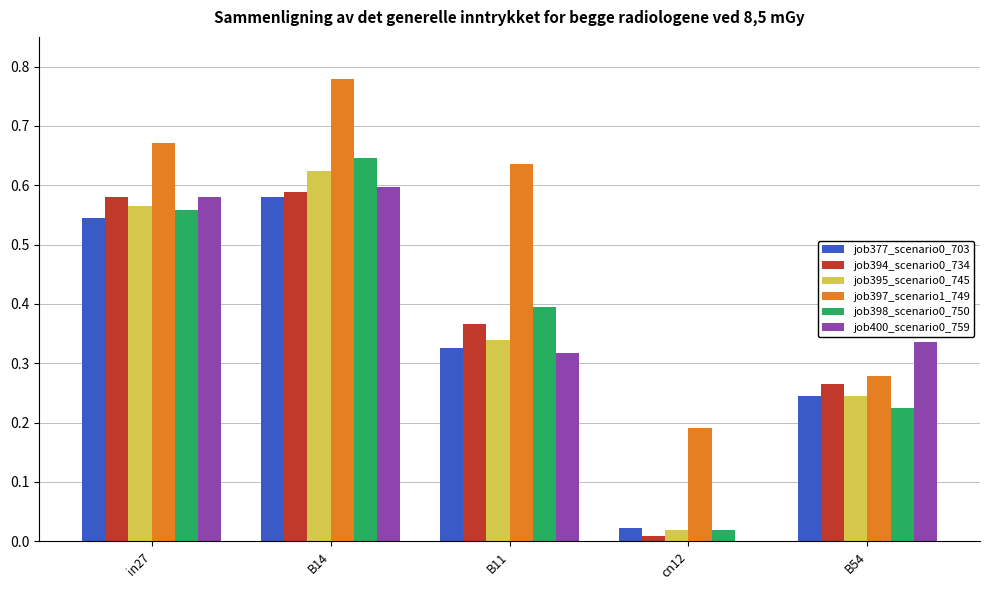

At which label does job395_scenario0_745 reach its peak?

B14